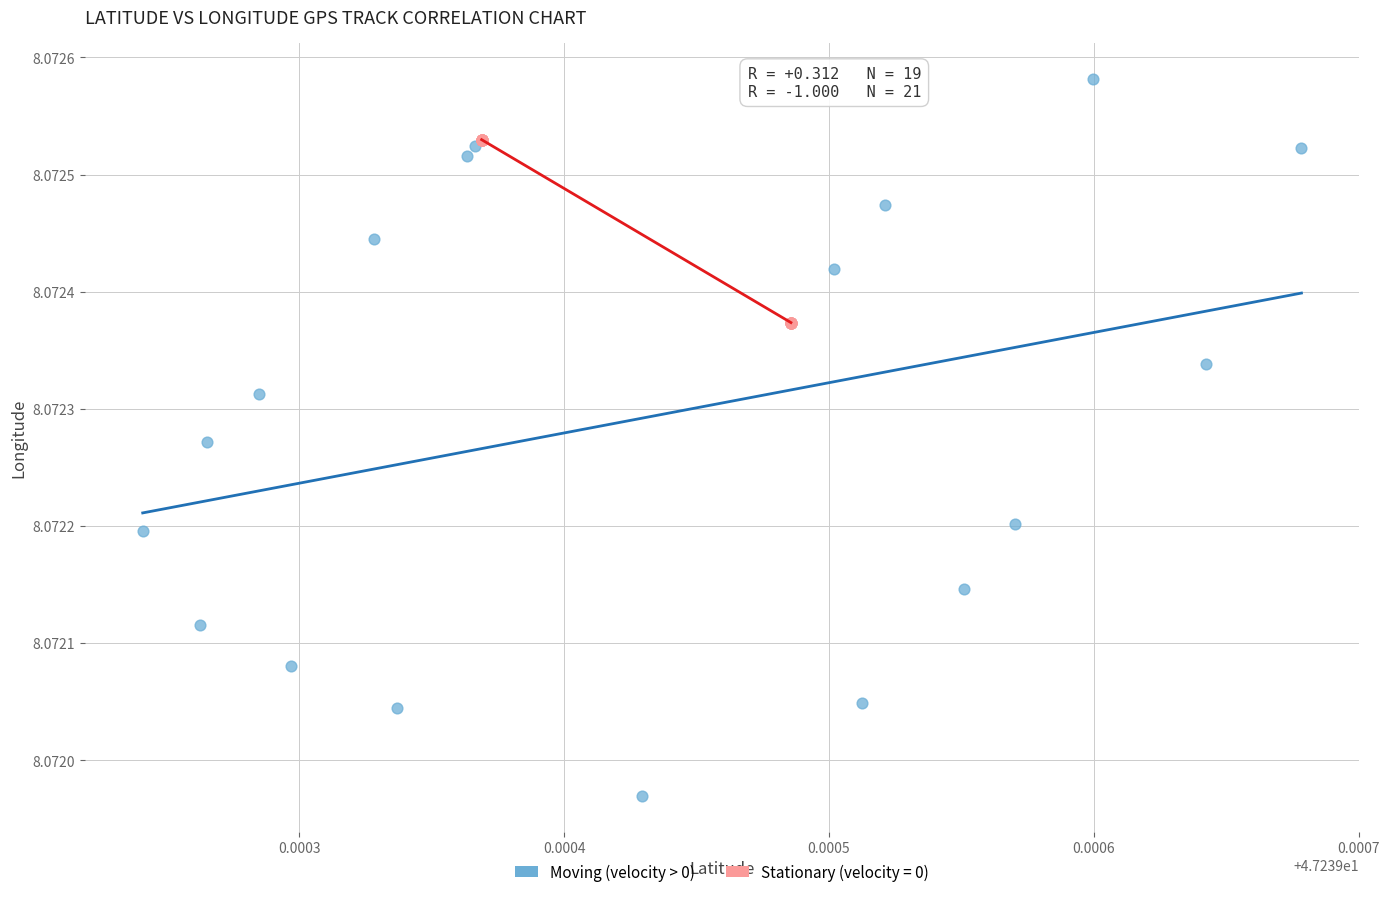

Which series has the largest Y range (max minus min)?

Moving (velocity > 0)